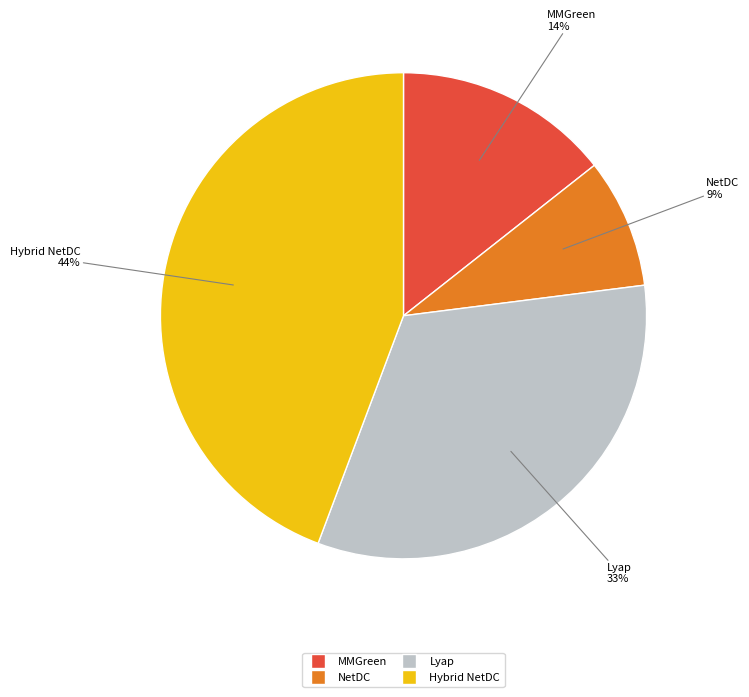

What is the largest slice in the pie chart?

Hybrid NetDC